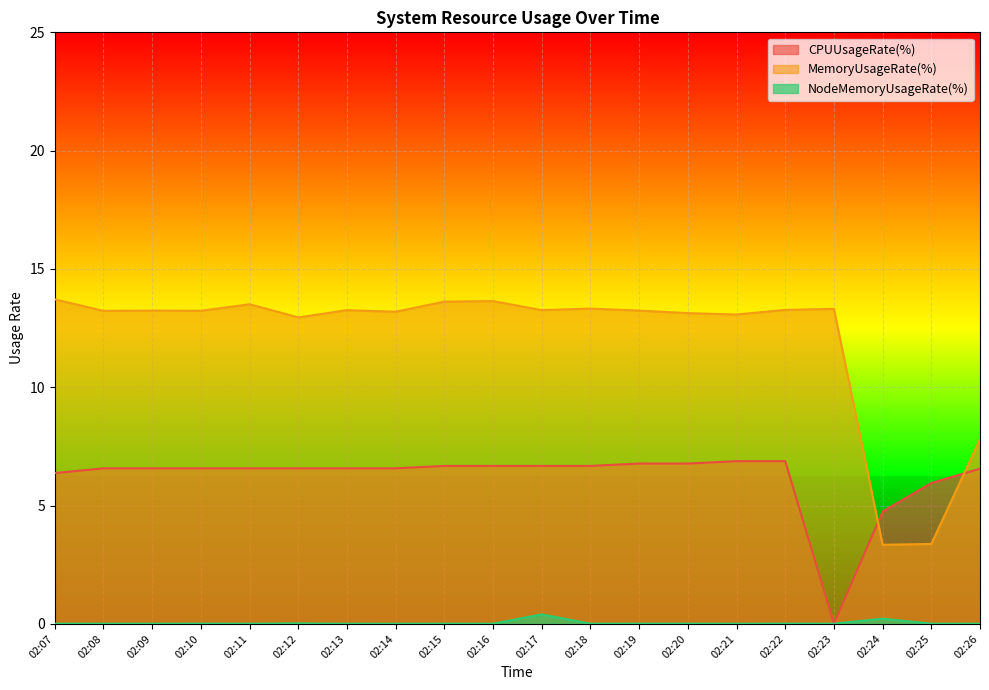

List the labels in order of MemoryUsageRate(%) value, largest first.

02:07, 02:16, 02:15, 02:11, 02:18, 02:23, 02:22, 02:17, 02:13, 02:09, 02:19, 02:10, 02:08, 02:14, 02:20, 02:21, 02:12, 02:26, 02:25, 02:24